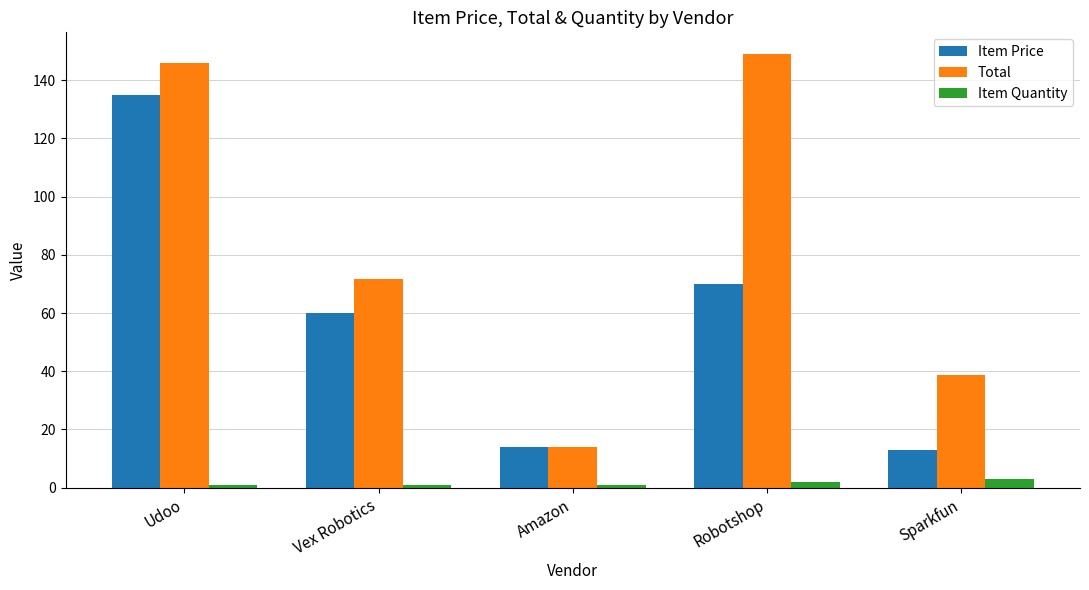

What is the sum of all Total values?

419.6